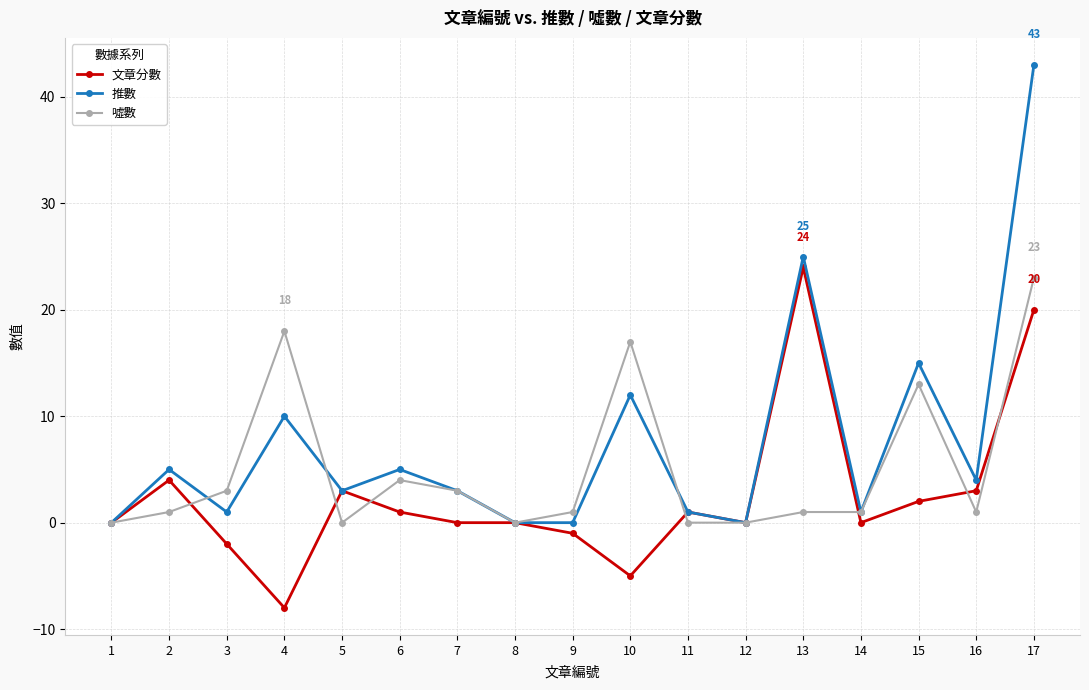

Which series has the largest total across all categories?

推數